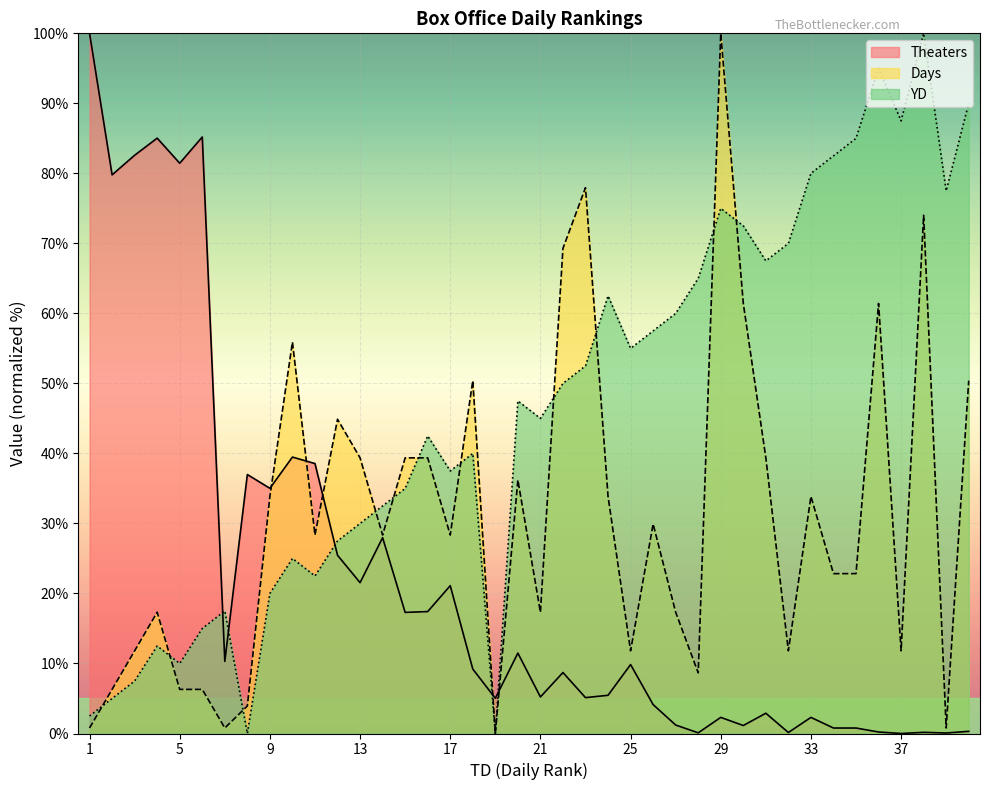

At which label does YD first exceed 47?

20